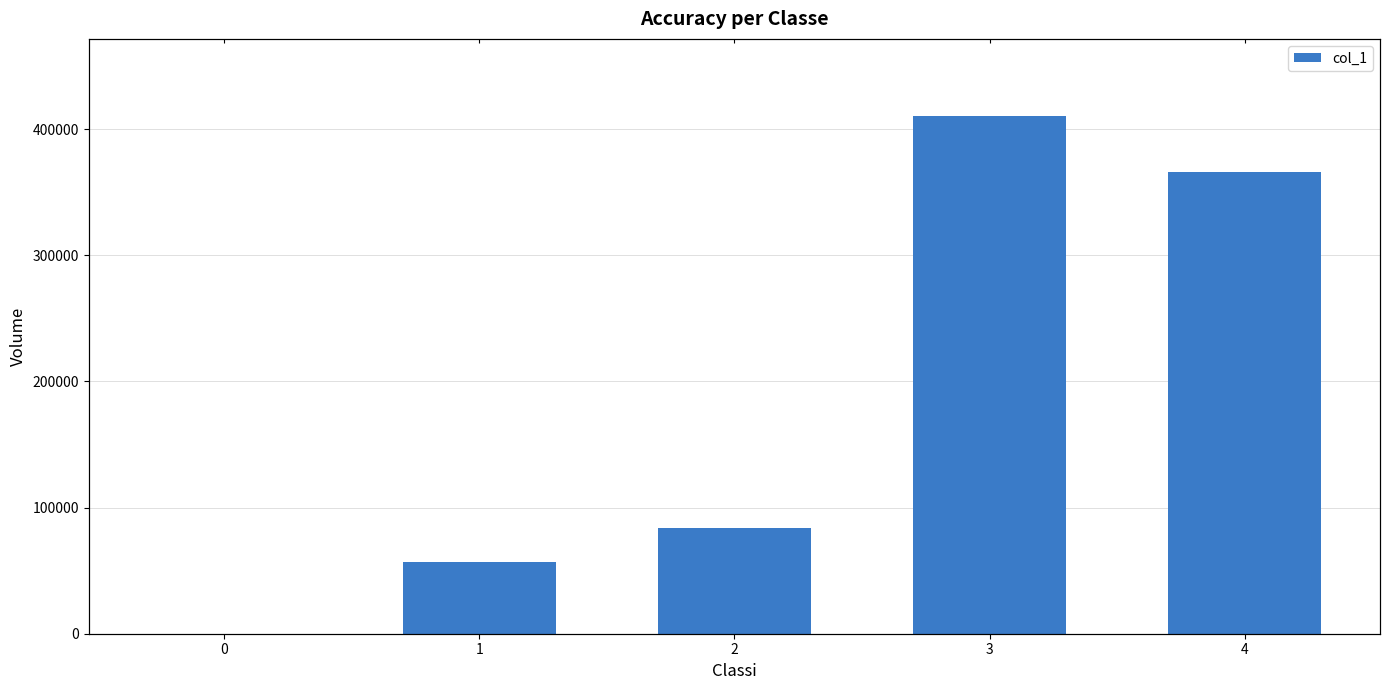

Reading right to left, transcribe all the data shown in this chart.

4=366000	3=410000	2=84000	1=57000	0=0